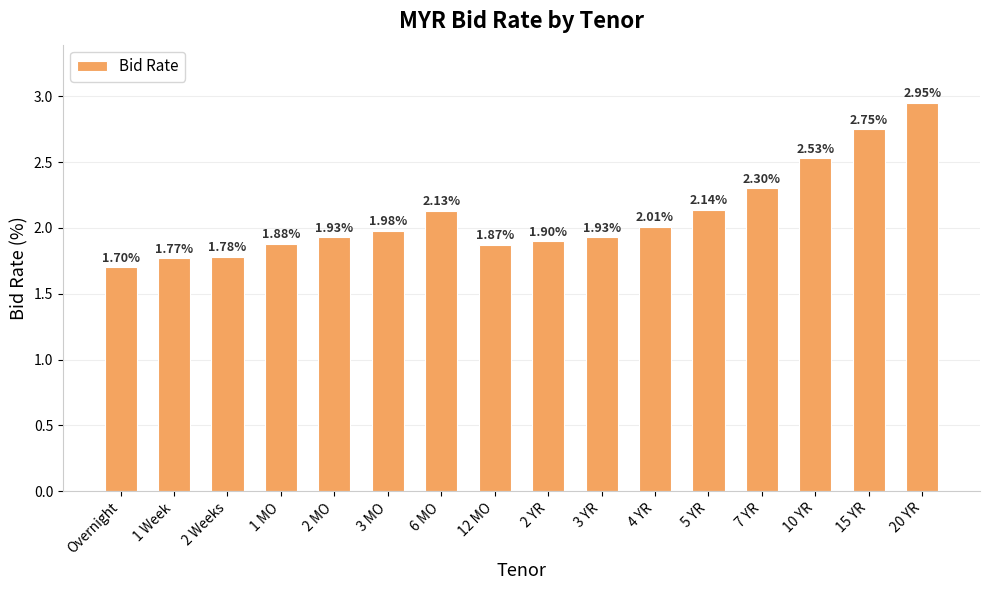

How many bars are there in total?

16